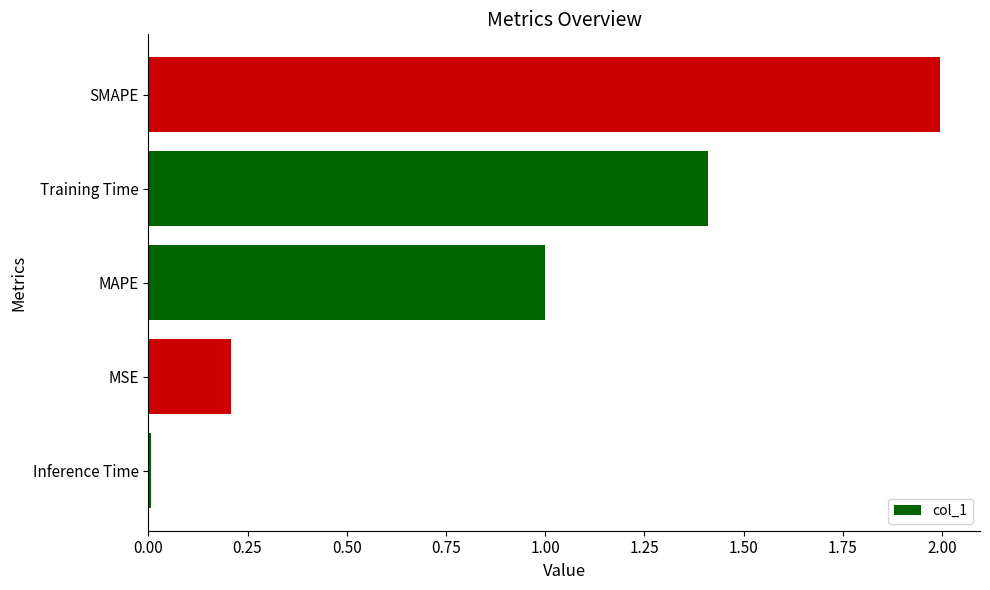

What is the difference between the second highest and minimum values?

1.4